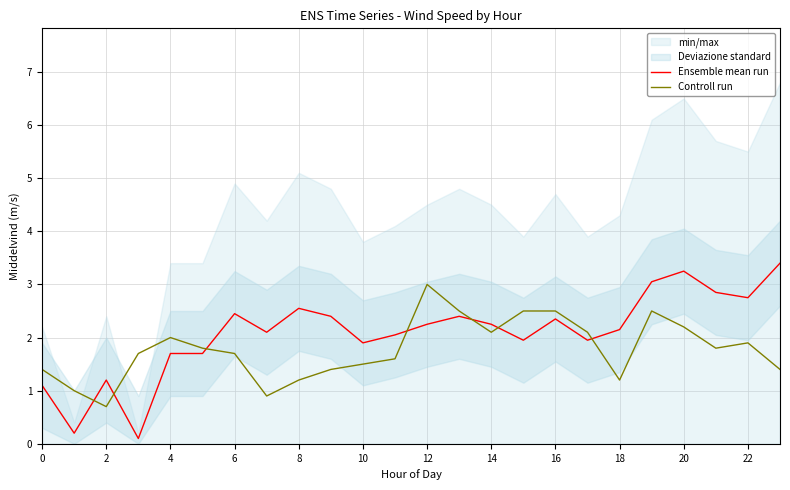

At which label does Ensemble mean run reach its peak?

23